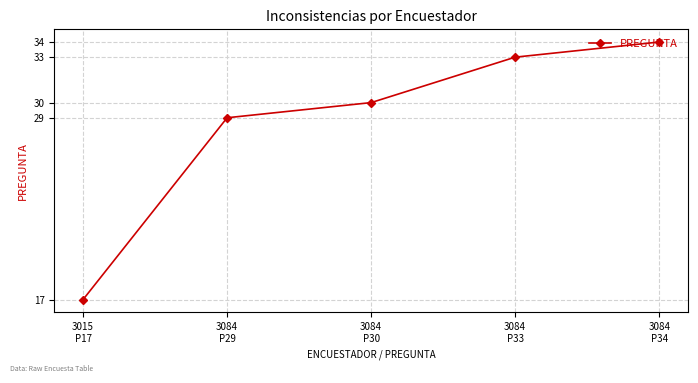

Reading right to left, extract all data points from this chart.

3084
P34=34	3084
P33=33	3084
P30=30	3084
P29=29	3015
P17=17